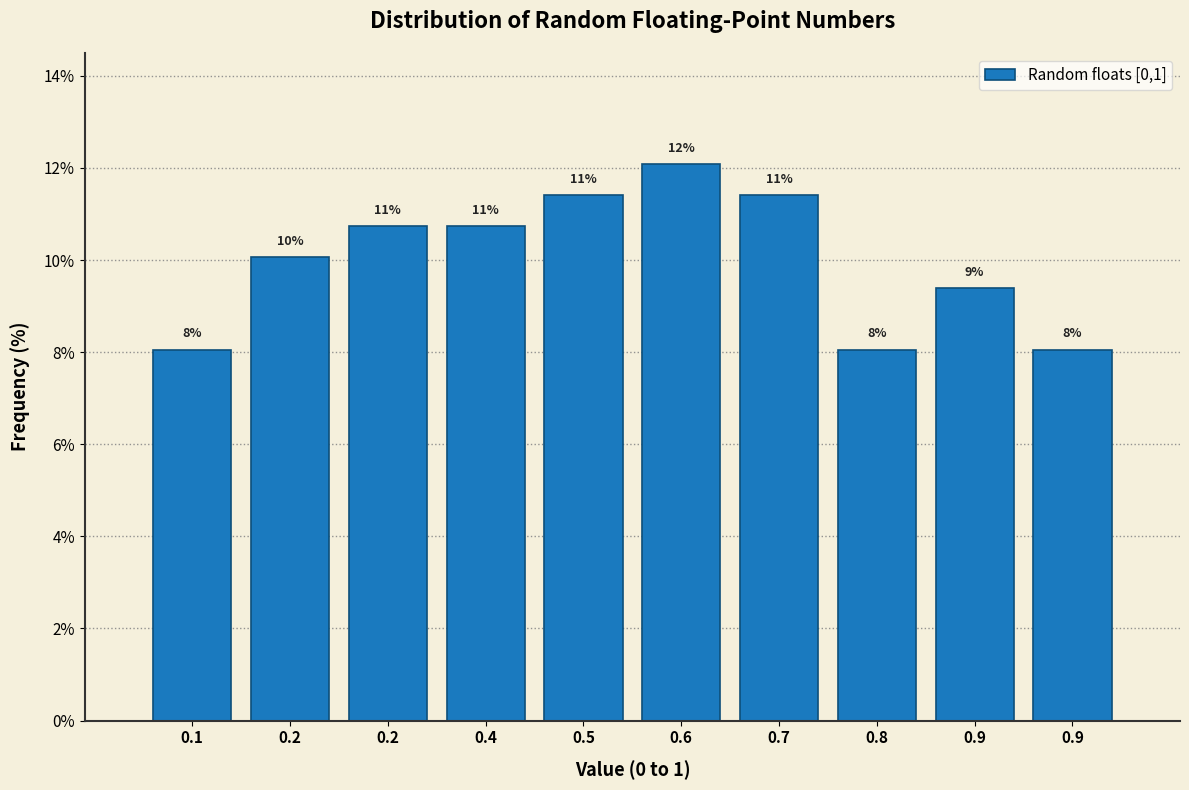

How many bars are there in total?

10